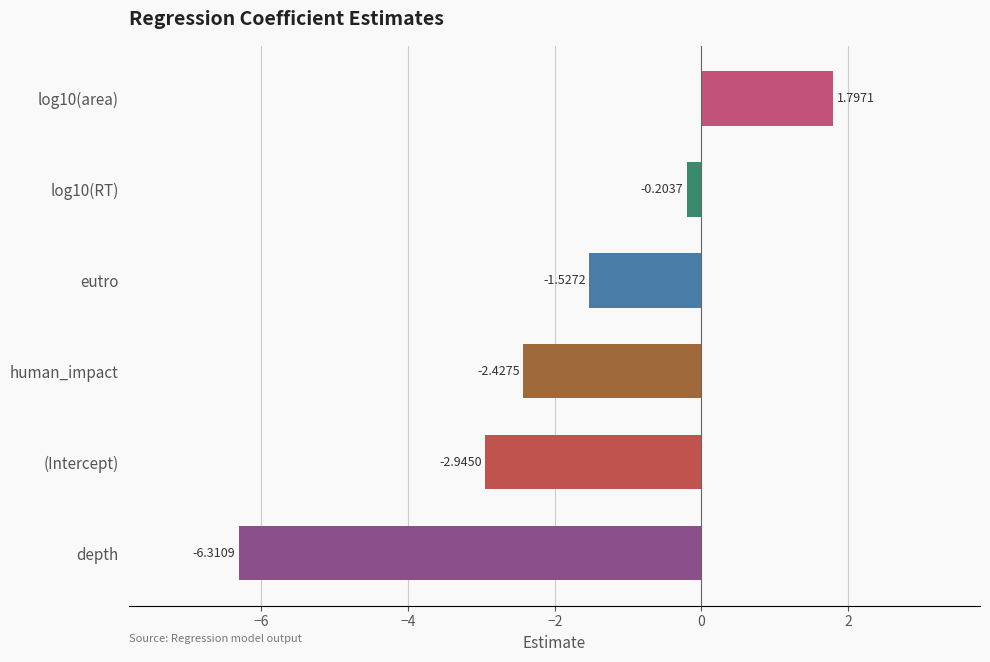

What is the average value?

-1.9